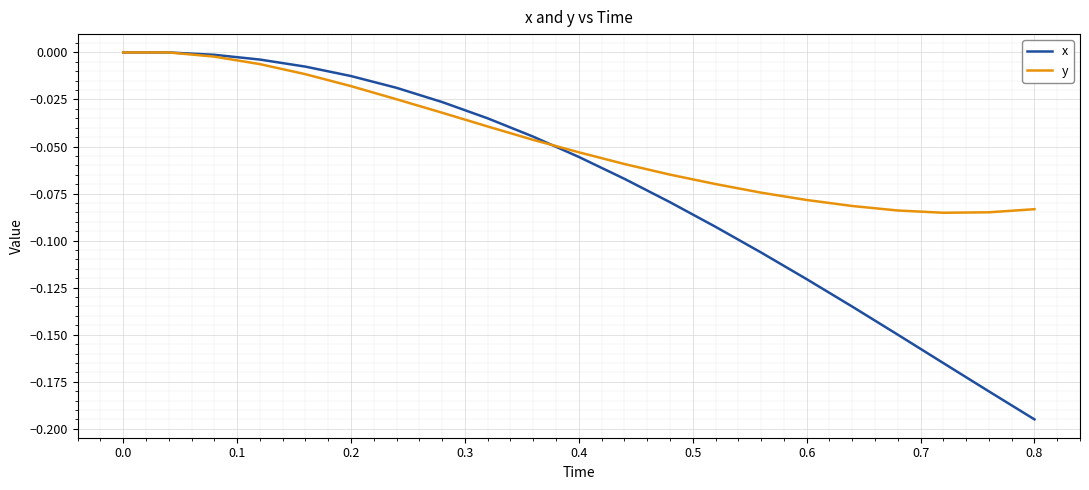

Which series has the widest spread of values?

x